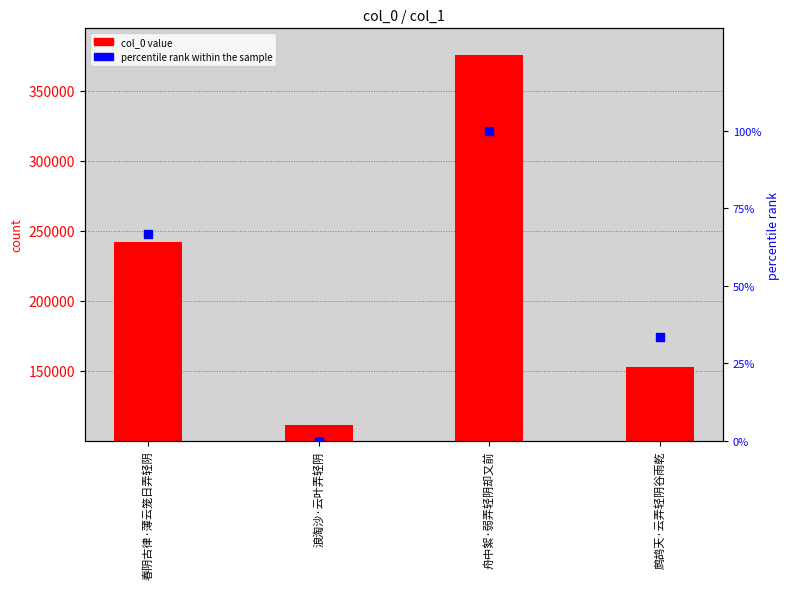

What is the total value across all series at 浪淘沙·云叶弄轻阴?

111159.0